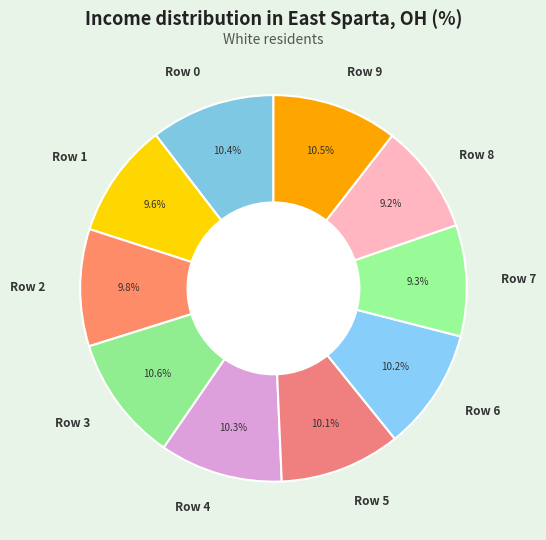

Combined, what portion of the pie is Row 0 and Row 2?

20.2%